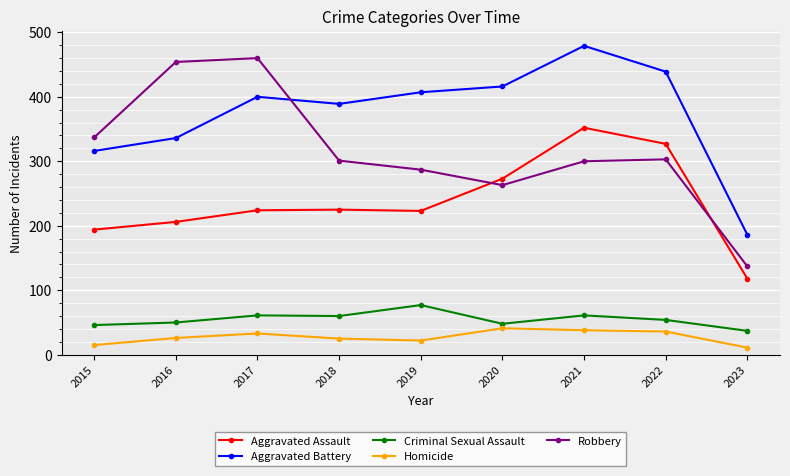

What is the difference between the second highest and minimum values in the Aggravated Assault series?

209